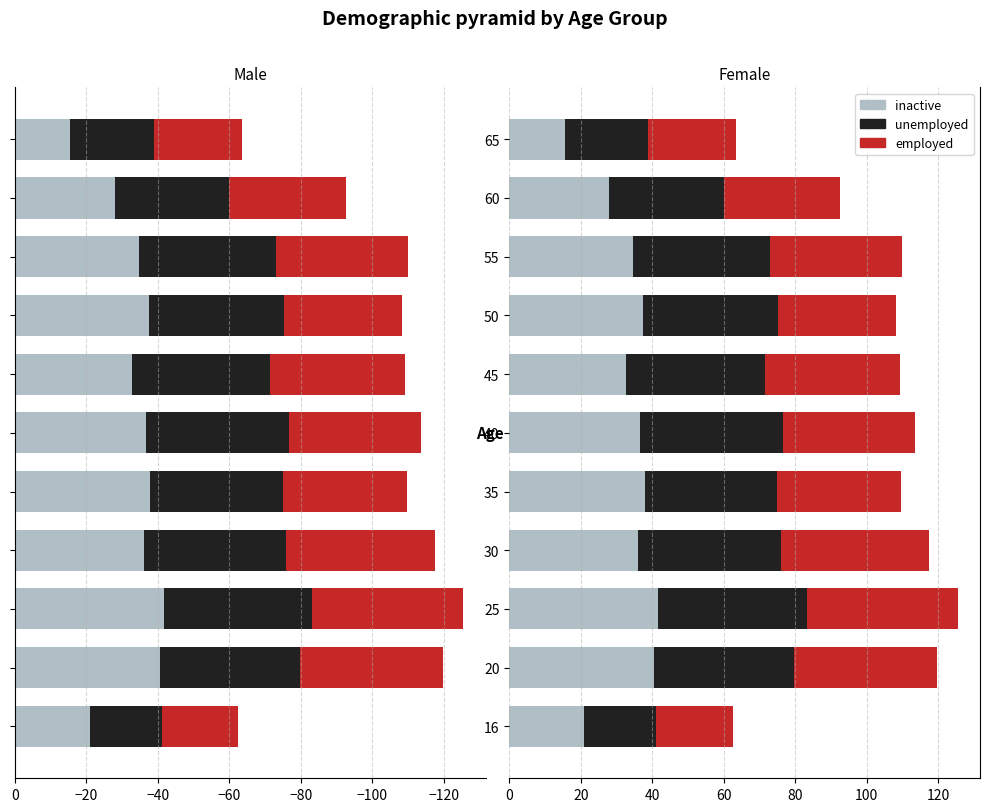

Is the value of unemployed at 65 greater than the value of employed at 30?

No